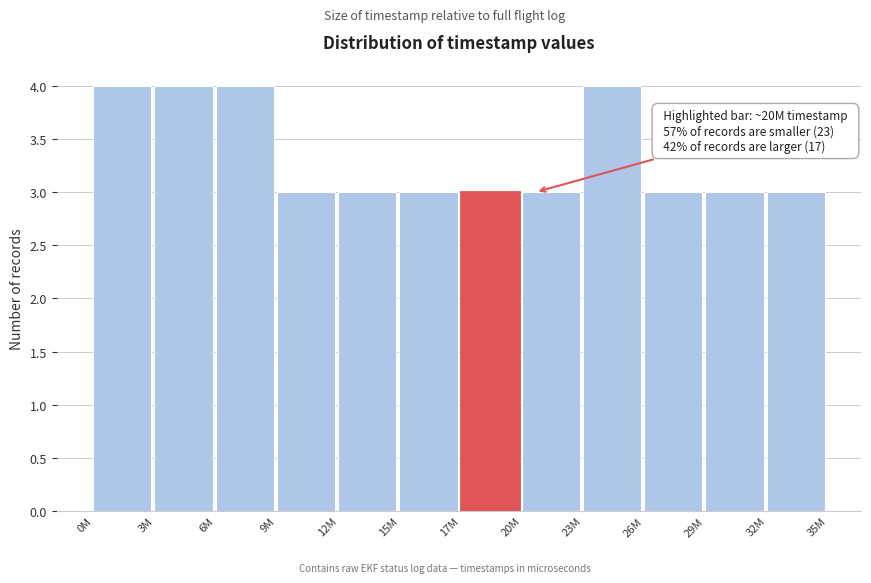

Reading left to right, what are all the values shown in this chart?

4	4	4	3	3	3	3	3	4	3	3	3